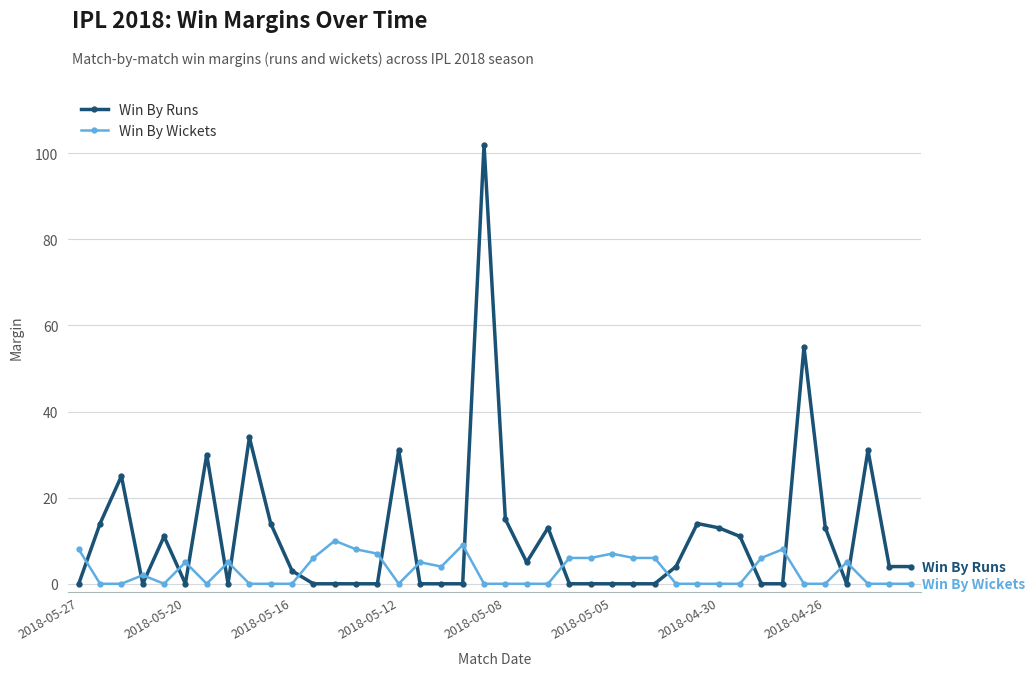

What is the sum of all Win By Runs values?

446